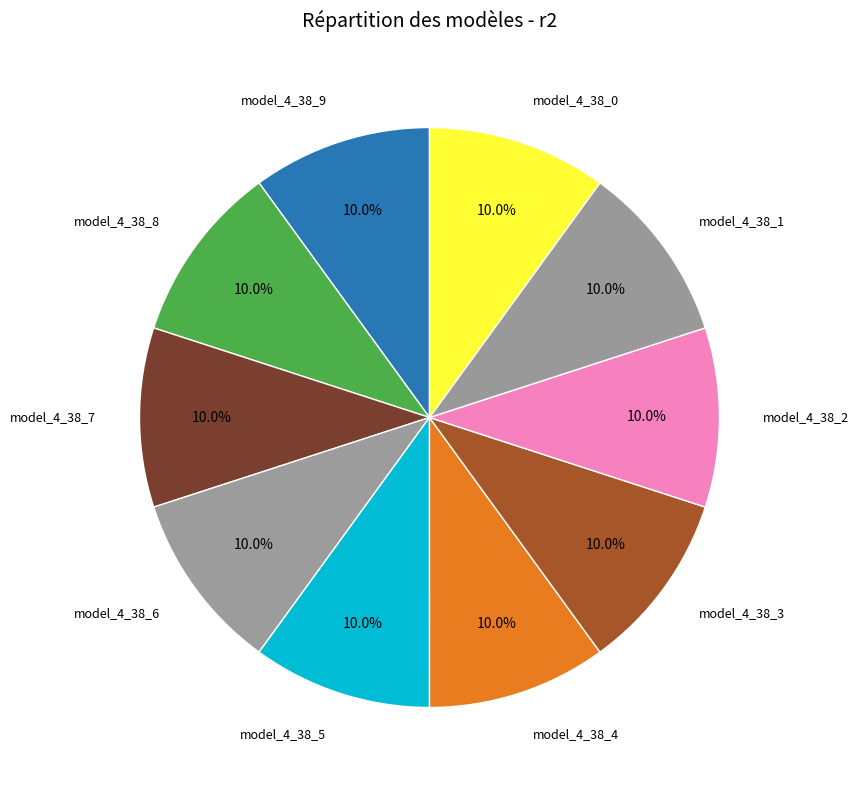

How many segments does this pie chart have?

10